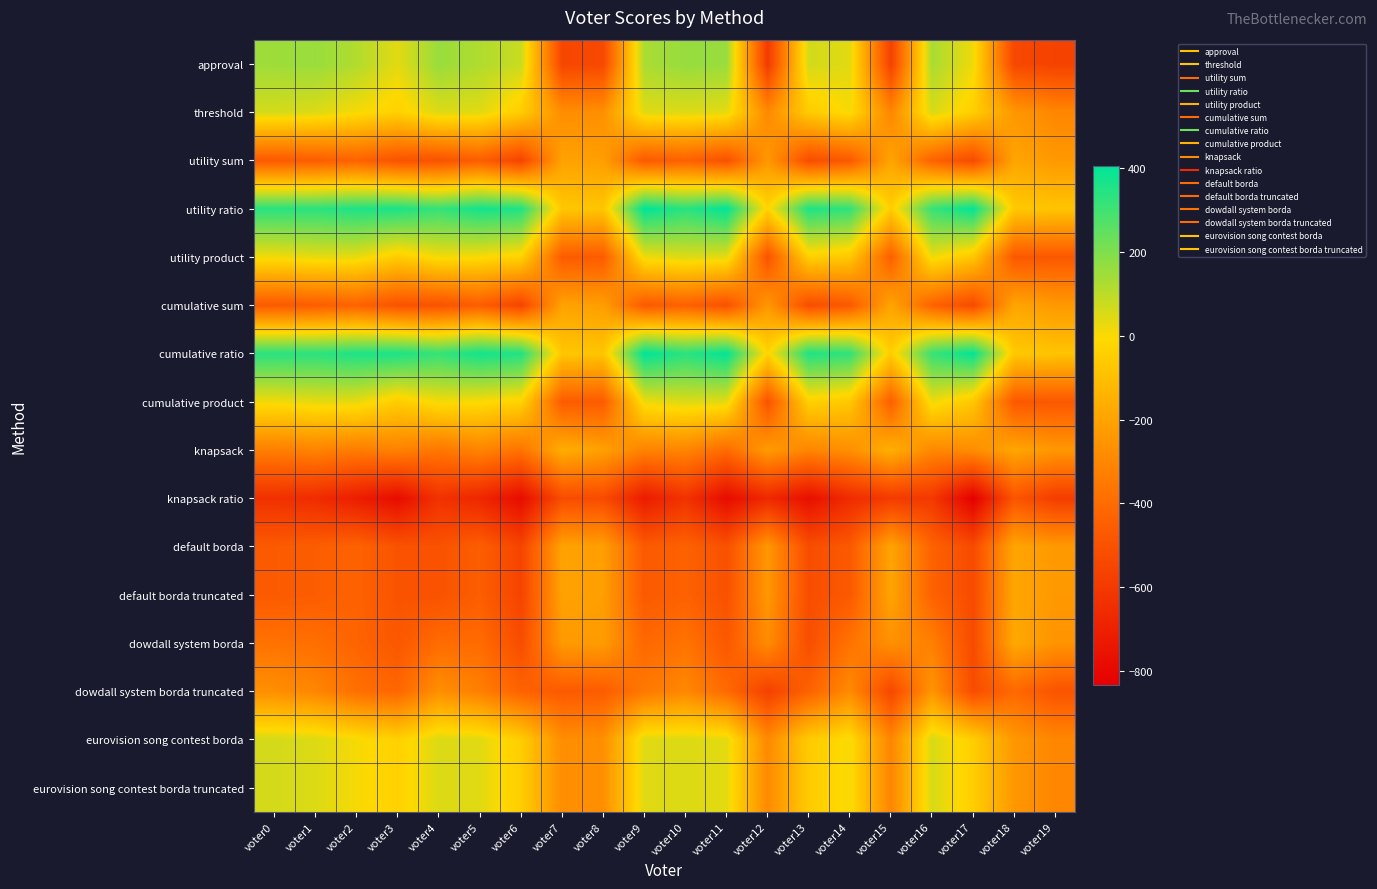

List the series in order of their peak value, highest first.

utility ratio, cumulative ratio, approval, threshold, eurovision song contest borda, eurovision song contest borda truncated, utility product, cumulative product, knapsack, dowdall system borda, utility sum, cumulative sum, default borda, default borda truncated, dowdall system borda truncated, knapsack ratio